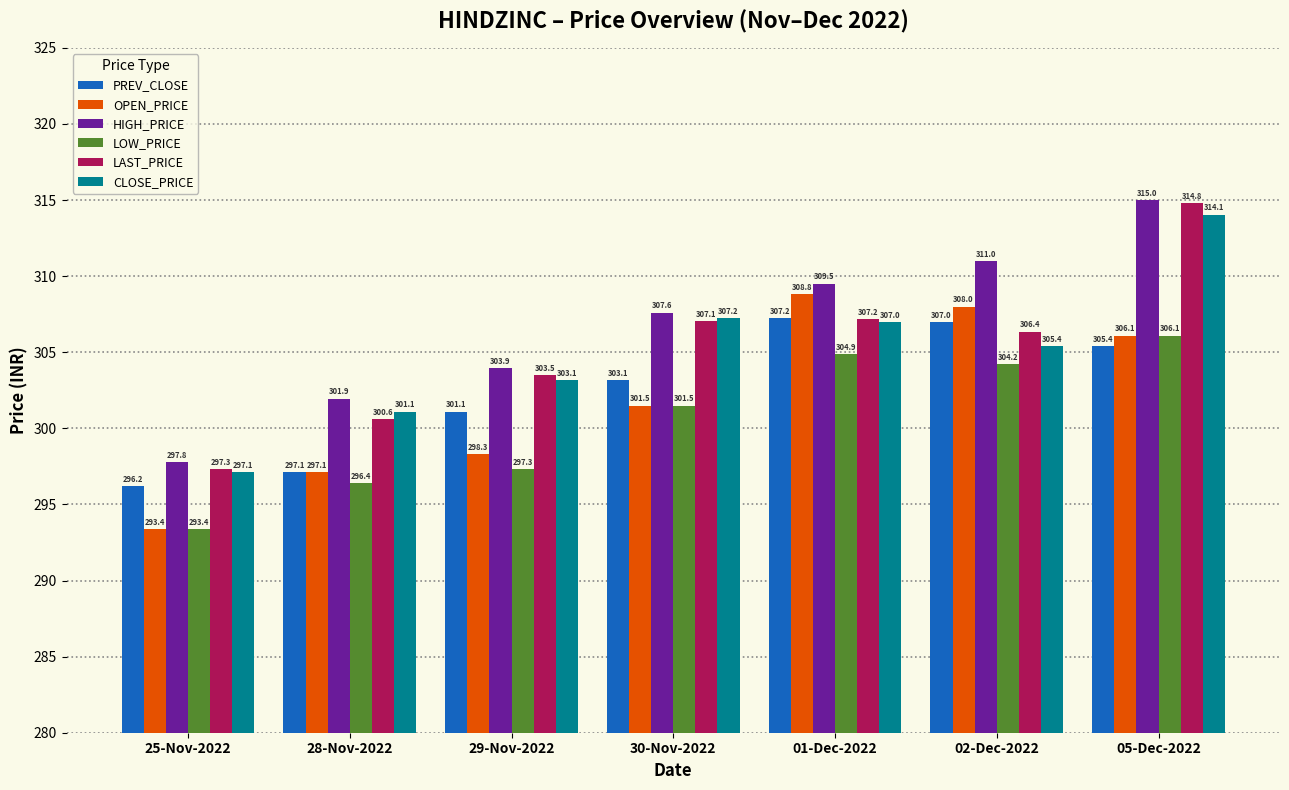

Rank the categories by PREV_CLOSE value from highest to lowest.

01-Dec-2022, 02-Dec-2022, 05-Dec-2022, 30-Nov-2022, 29-Nov-2022, 28-Nov-2022, 25-Nov-2022